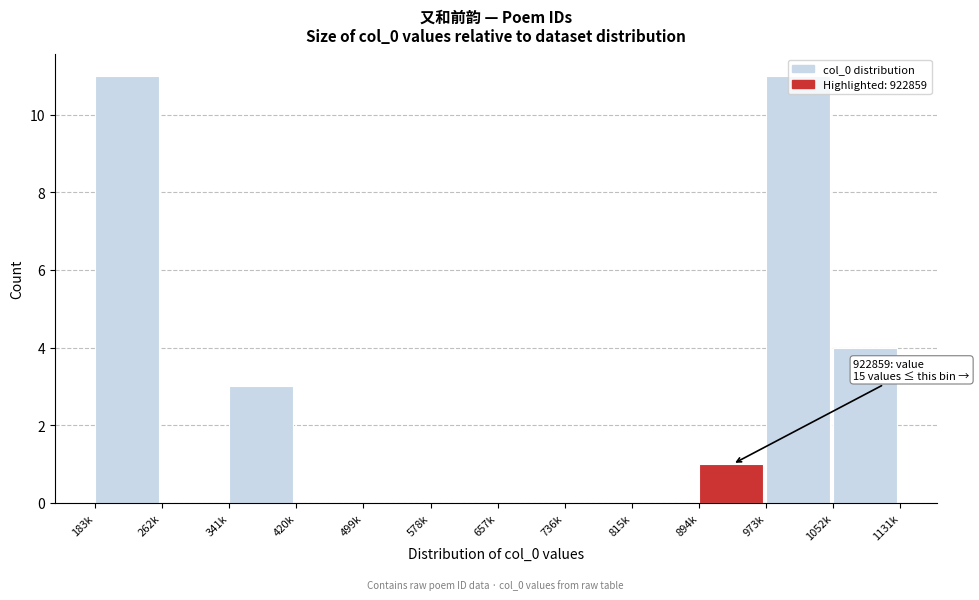

What is the sum of all values?

30